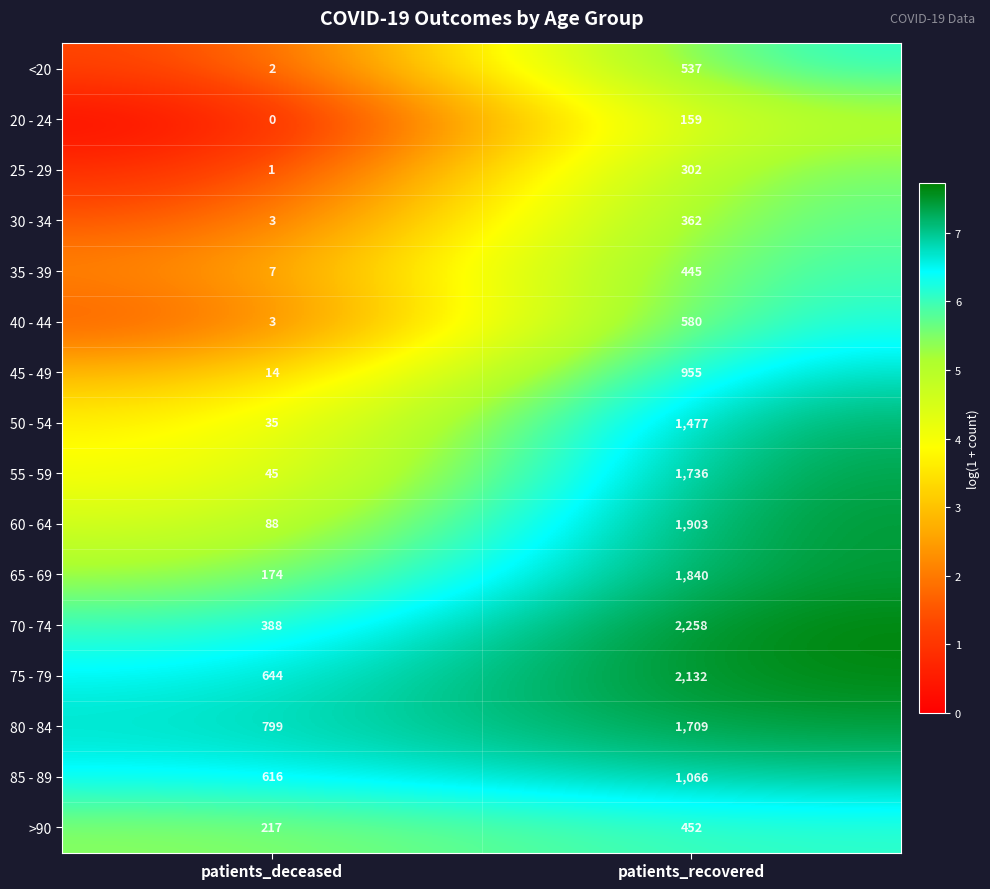

Which series has the widest spread of values?

70 - 74